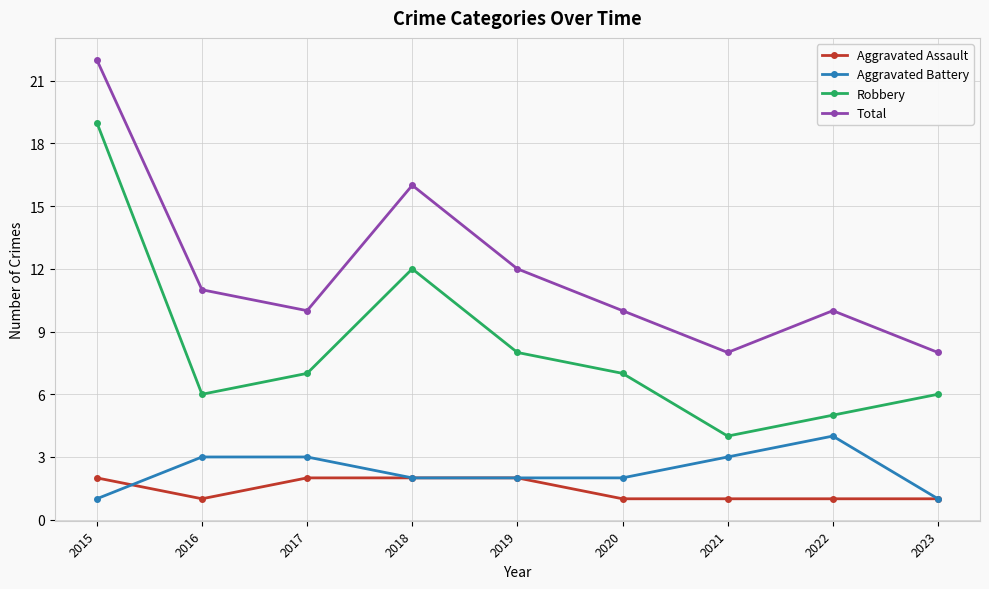

True or false: Total and Aggravated Assault cross at least once.

False